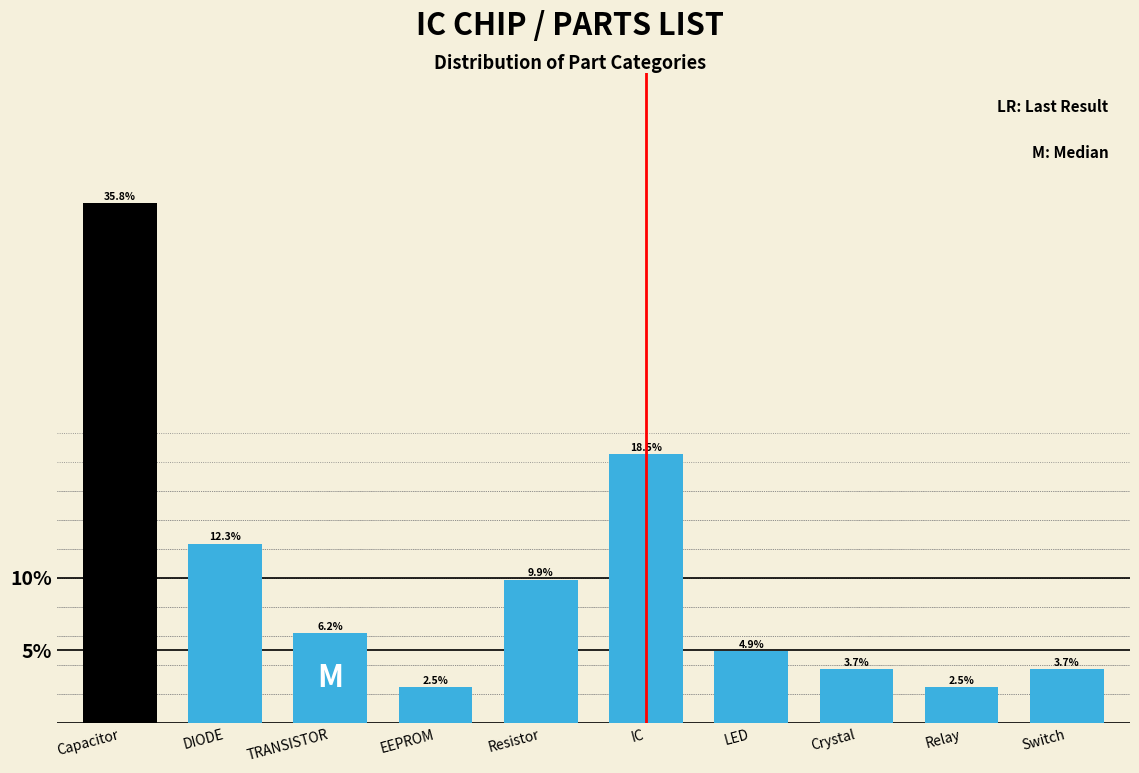

Reading left to right, what are all the values shown in this chart?

Capacitor=35.8	DIODE=12.3	TRANSISTOR=6.2	EEPROM=2.5	Resistor=9.9	IC=18.5	LED=4.9	Crystal=3.7	Relay=2.5	Switch=3.7